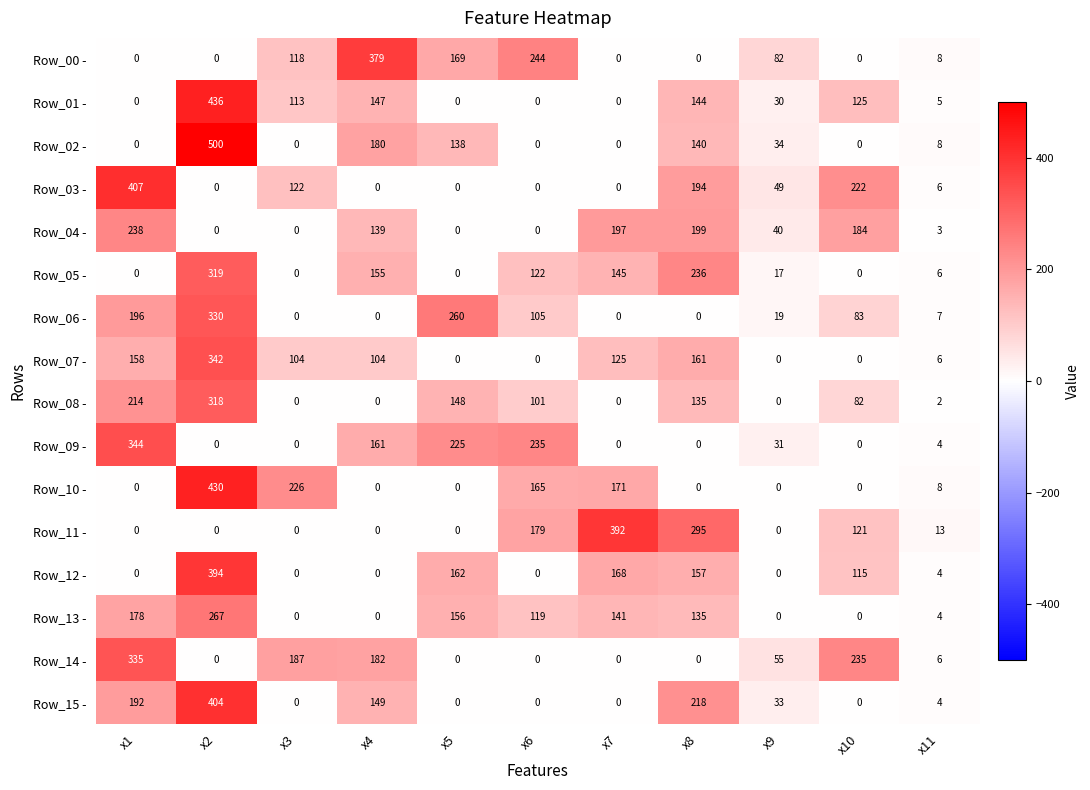

How many categories are shown in the chart?

11